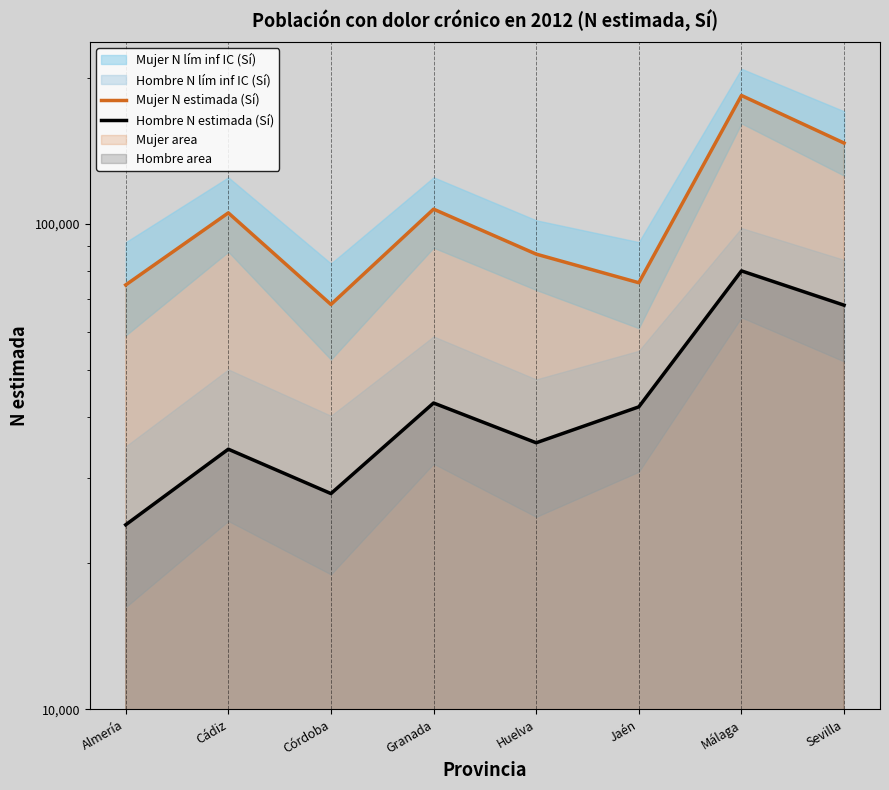

What is the maximum value shown in the chart?

183796